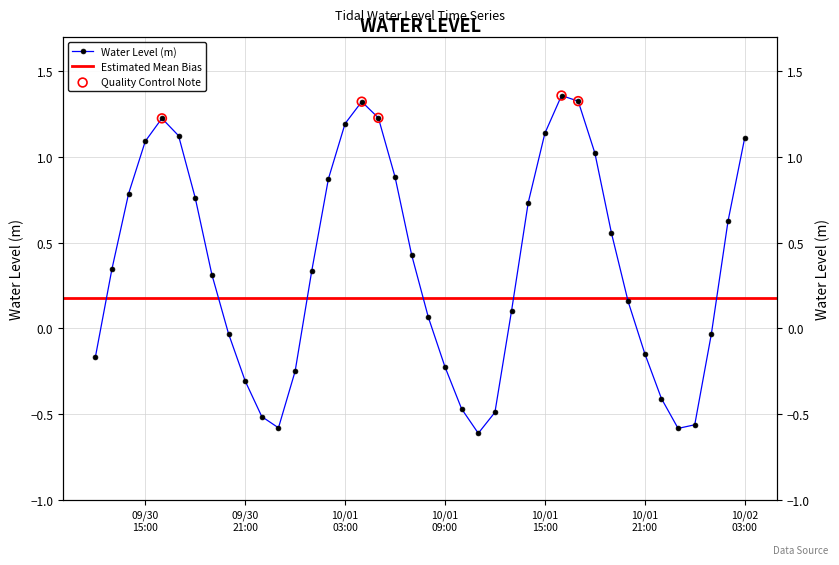

Which has a higher value, 2024-10-01 02:00 or 2024-10-02 03:00?

2024-10-02 03:00